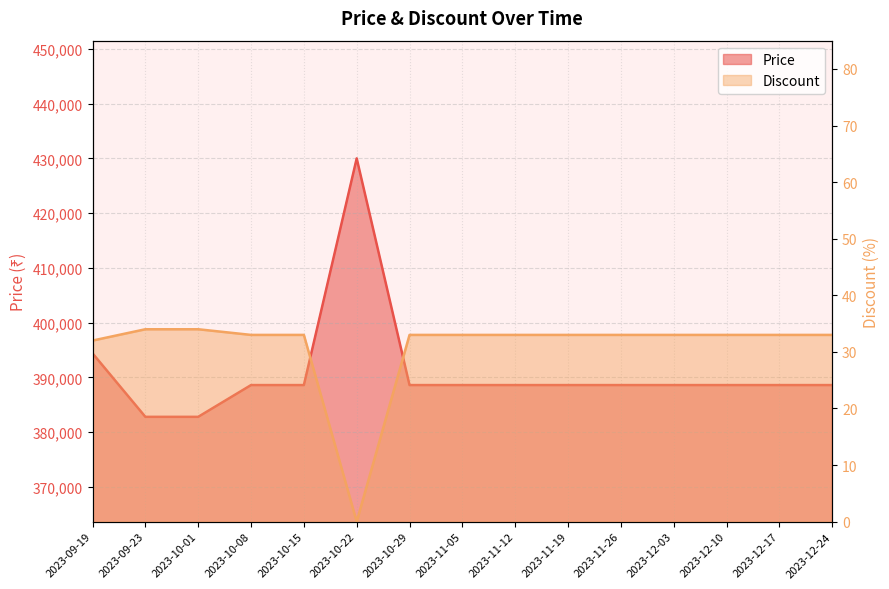

Count the number of categories in the chart.

15